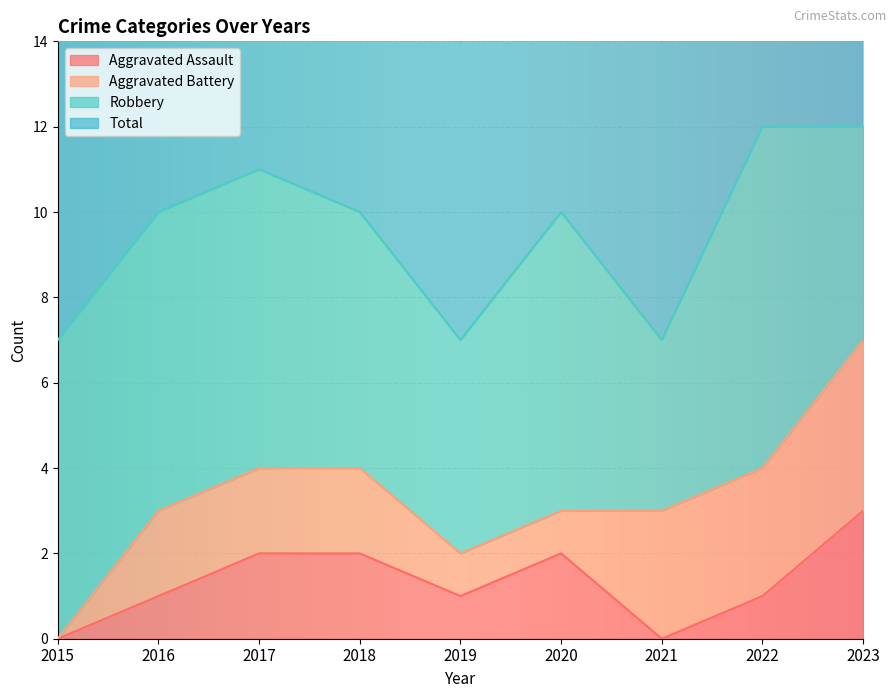

True or false: Total and Aggravated Assault cross at least once.

False